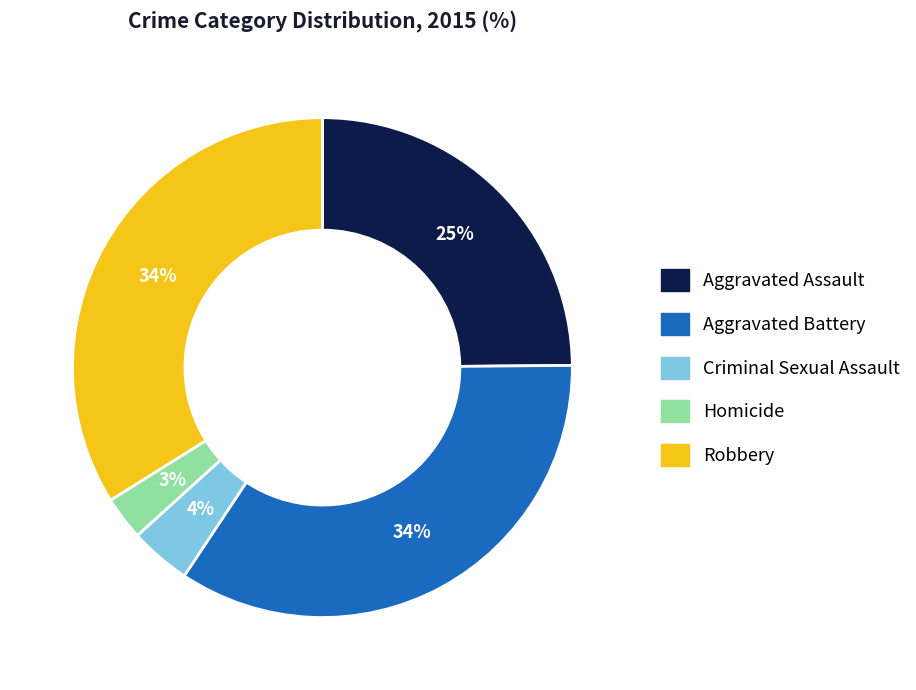

Is Homicide the majority of the pie?

No